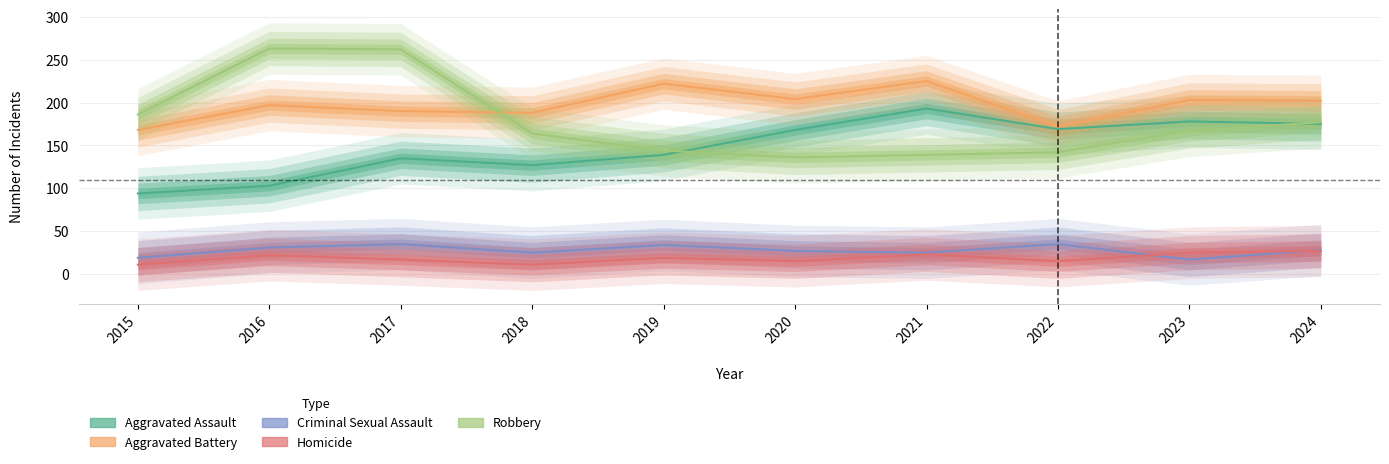

Where does the Homicide series first go above 19?

2016